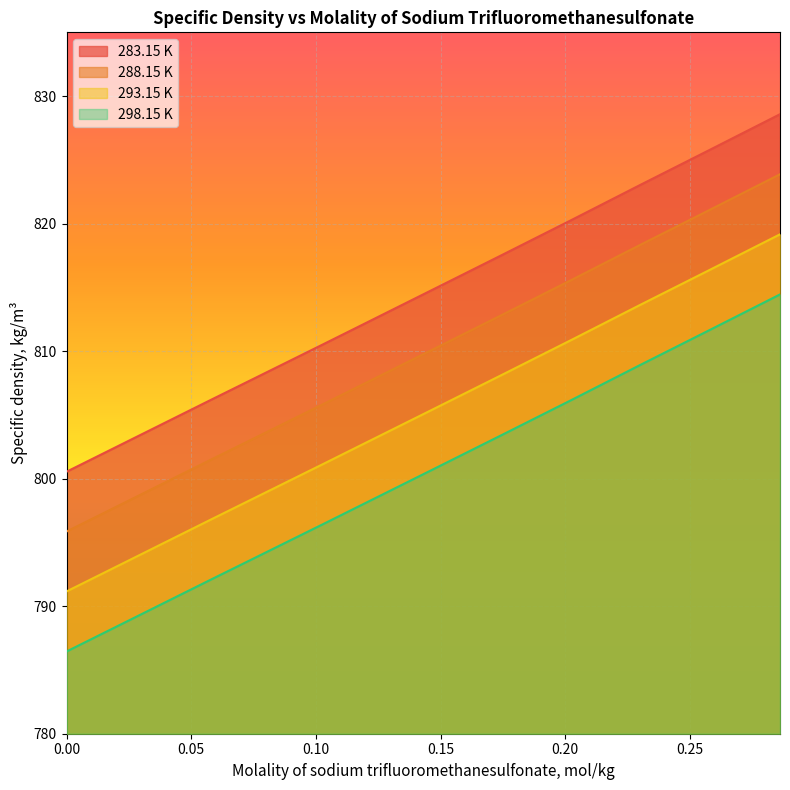

Reading right to left, transcribe all the data shown in this chart.

283.15 K: 828.6	825.7	823.0	820.3	817.5	814.8	811.9	810.5	809.1	807.7	806.2	805.0	800.5
288.15 K: 823.9	821.0	818.3	815.6	812.8	810.1	807.2	805.8	804.4	803.1	801.6	800.3	795.9
293.15 K: 819.2	816.3	813.6	810.9	808.1	805.4	802.5	801.1	799.7	798.4	796.9	795.6	791.2
298.15 K: 814.4	811.6	808.9	806.2	803.4	800.7	797.8	796.4	795.0	793.7	792.2	790.9	786.4